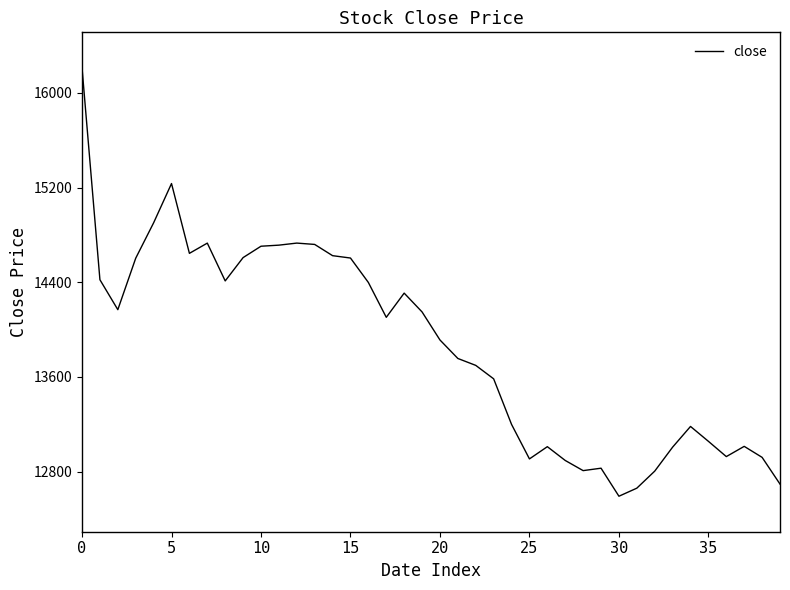

How many lines are shown in the chart?

1